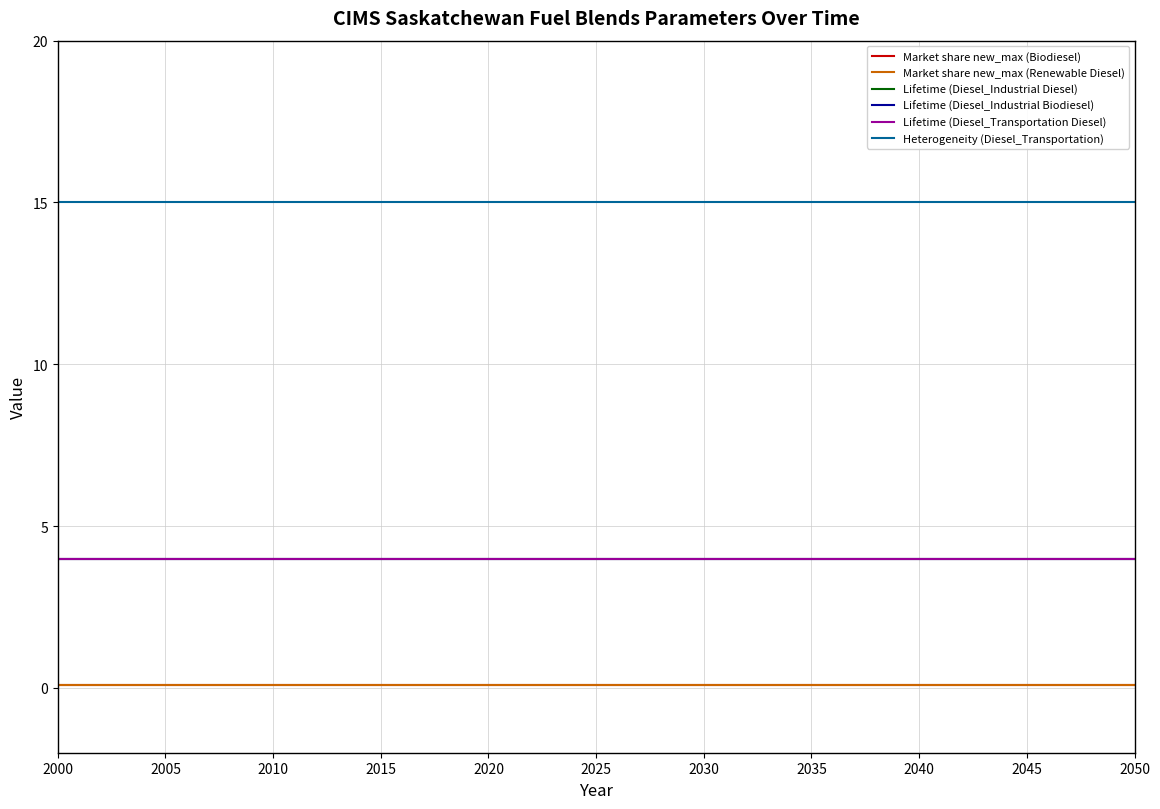

Reading left to right, list all the values displayed in this chart.

Market share new_max (Biodiesel): 0.1	0.1	0.1	0.1	0.1	0.1	0.1	0.1	0.1	0.1	0.1
Market share new_max (Renewable Diesel): 0.1	0.1	0.1	0.1	0.1	0.1	0.1	0.1	0.1	0.1	0.1
Lifetime (Diesel_Industrial Diesel): 4.0	4.0	4.0	4.0	4.0	4.0	4.0	4.0	4.0	4.0	4.0
Lifetime (Diesel_Industrial Biodiesel): 4.0	4.0	4.0	4.0	4.0	4.0	4.0	4.0	4.0	4.0	4.0
Lifetime (Diesel_Transportation Diesel): 4.0	4.0	4.0	4.0	4.0	4.0	4.0	4.0	4.0	4.0	4.0
Heterogeneity (Diesel_Transportation): 15.0	15.0	15.0	15.0	15.0	15.0	15.0	15.0	15.0	15.0	15.0